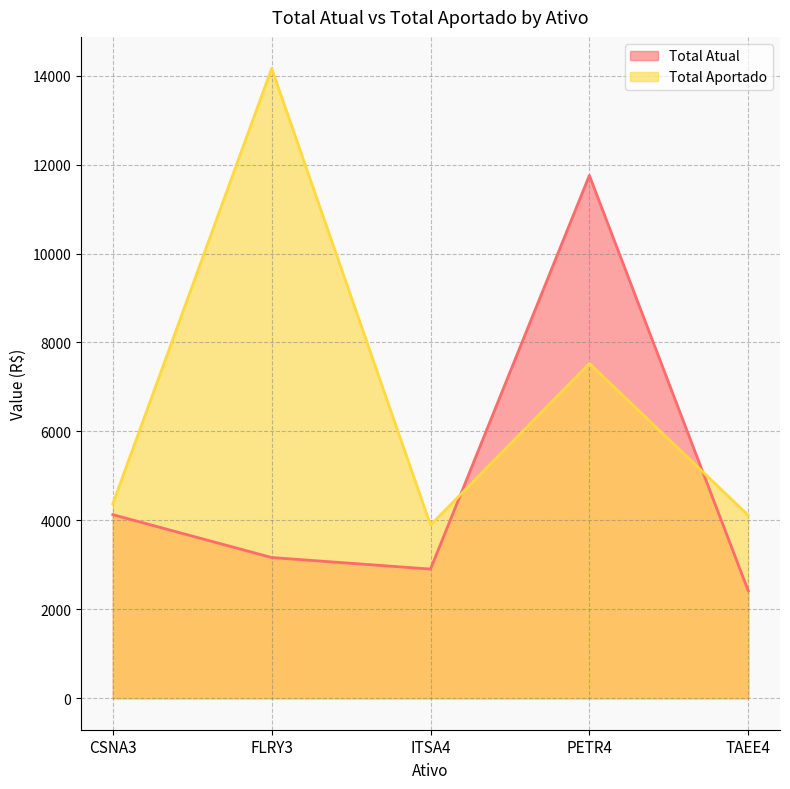

How many intersections are there between Total Aportado and Total Atual?

2